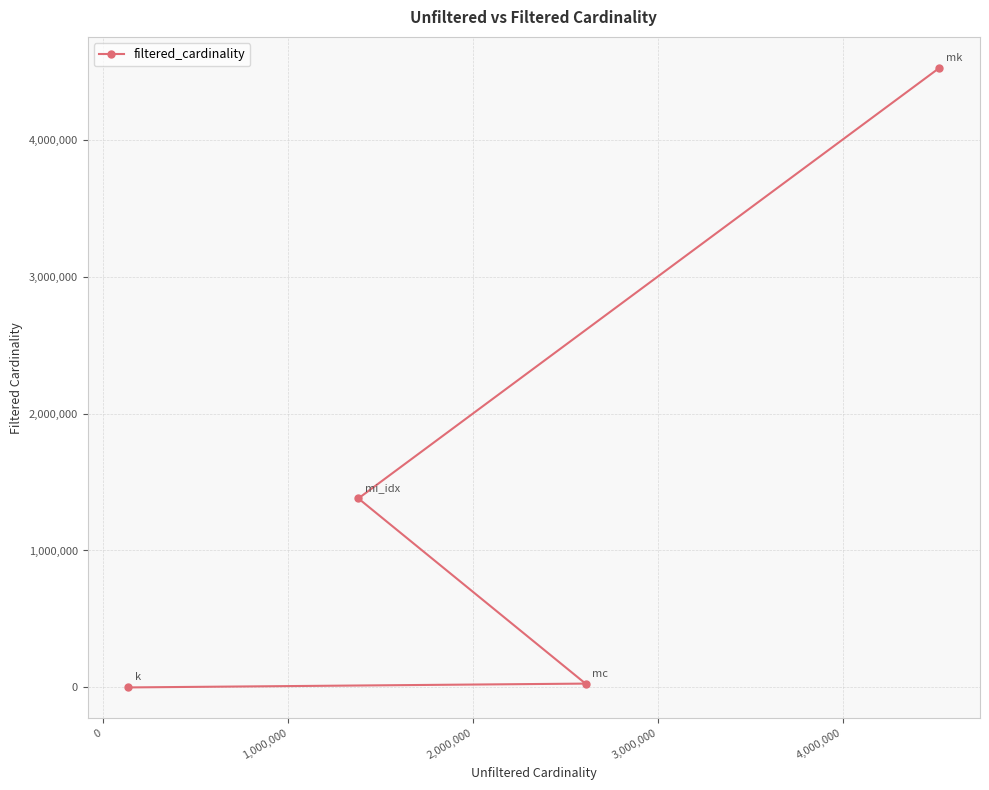

What is the difference between the second highest and second lowest values?

1352083